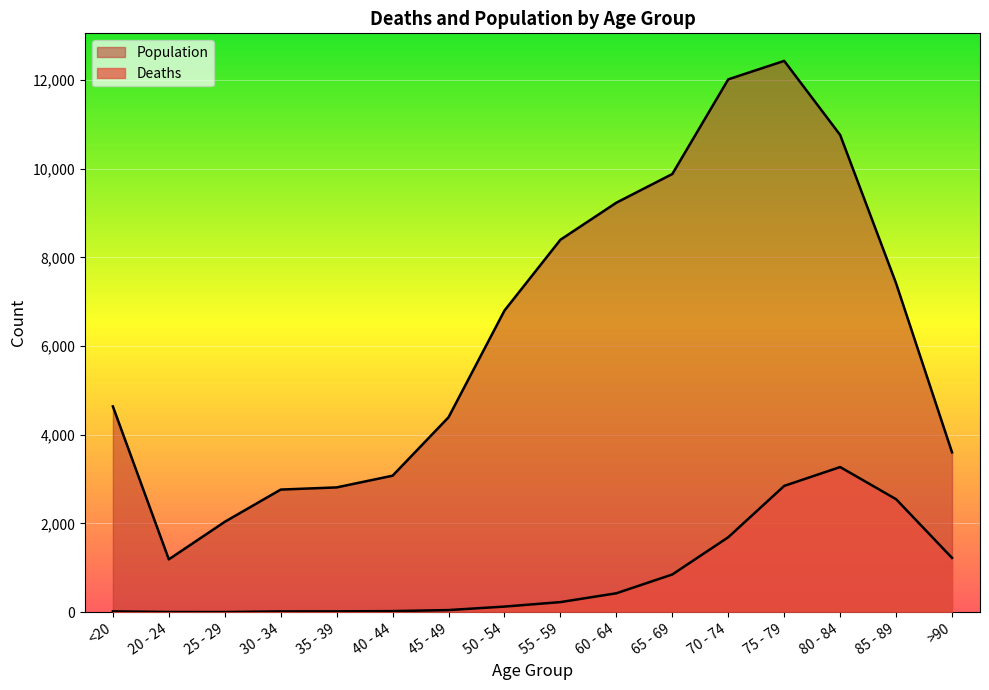

At which label is Population closest to 6812?

50 - 54